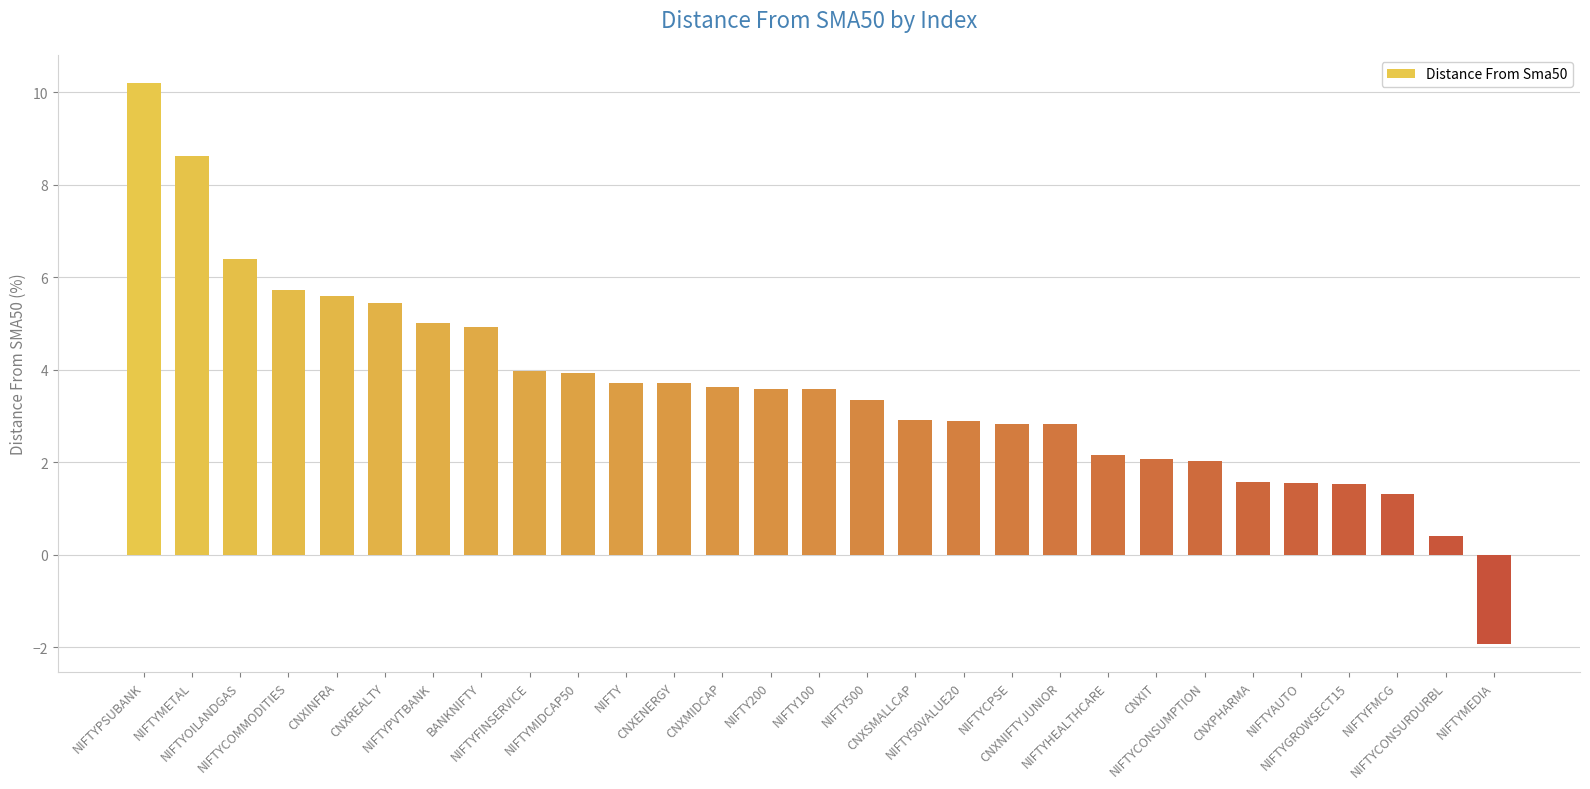

What is the value of the 20th bar from the left?

2.8